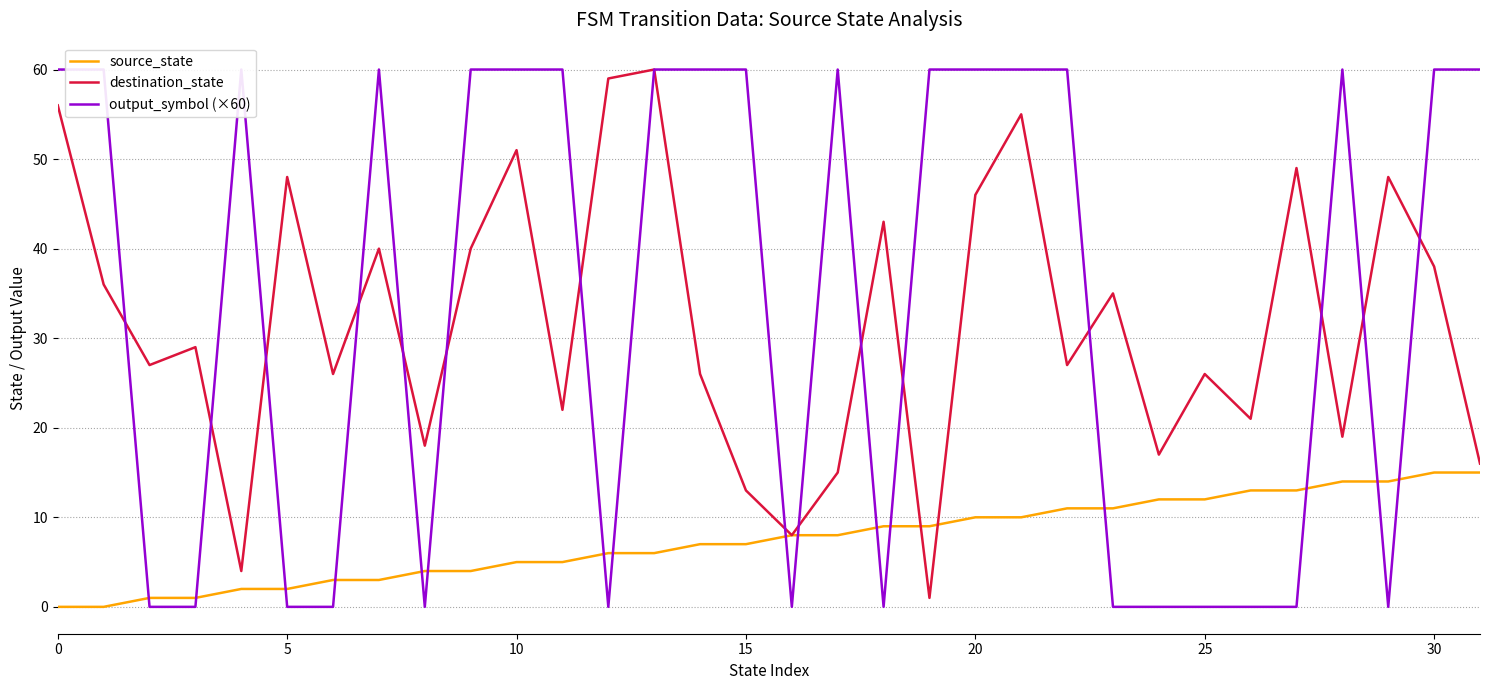

At which category is the sum across all series the highest?

13